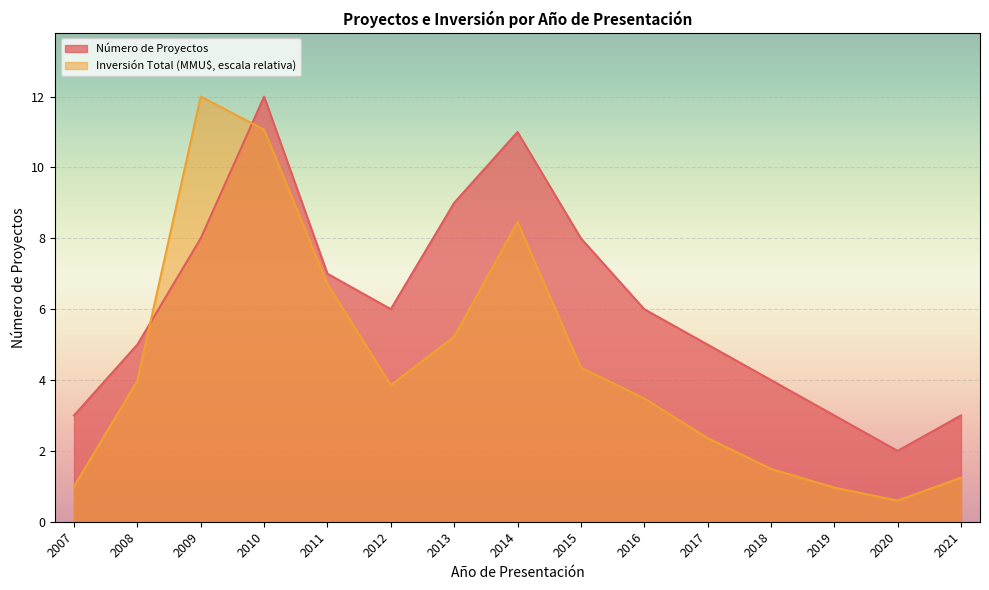

What is the lowest value of the Inversión Total (MMU$) series?

0.6